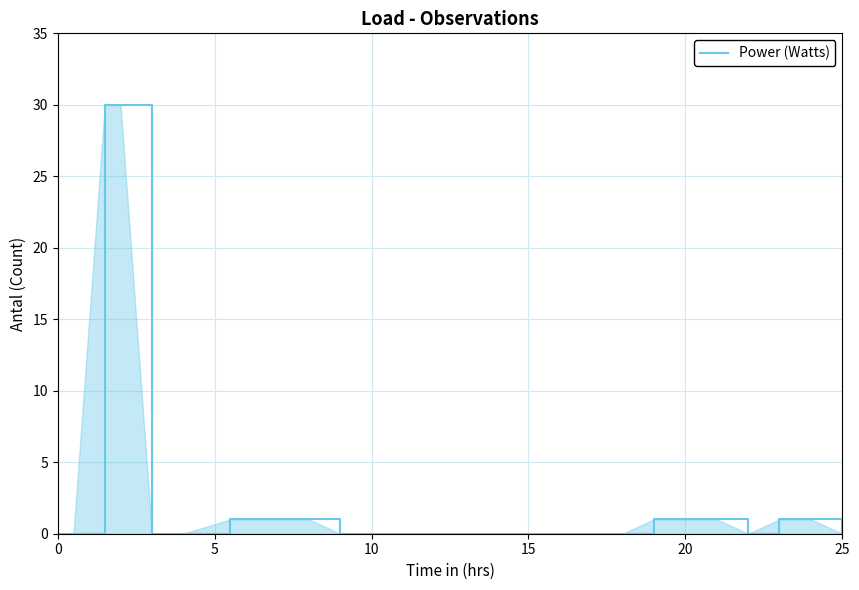

What is the maximum value shown in the chart?

30